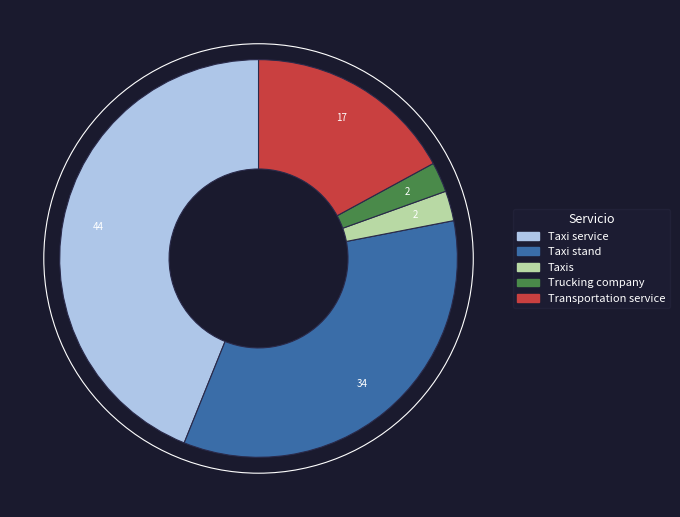

How many segments does this pie chart have?

5